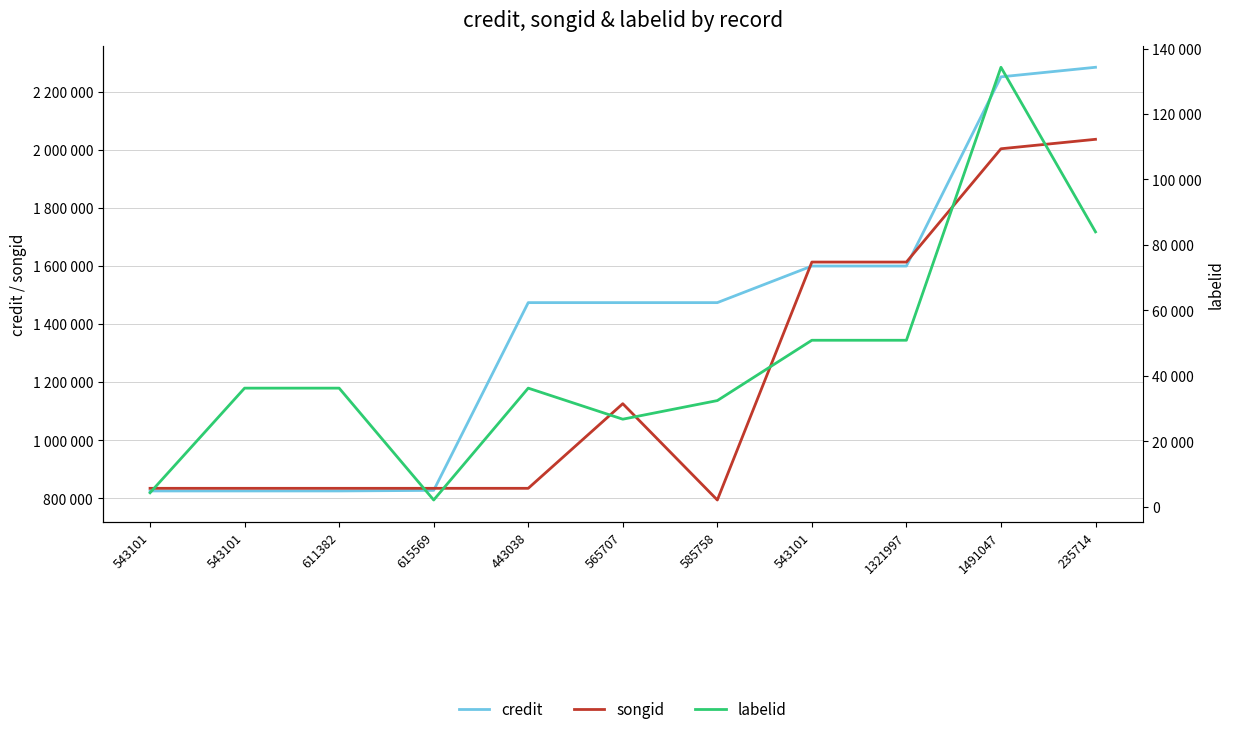

How many distinct data groups are displayed?

3